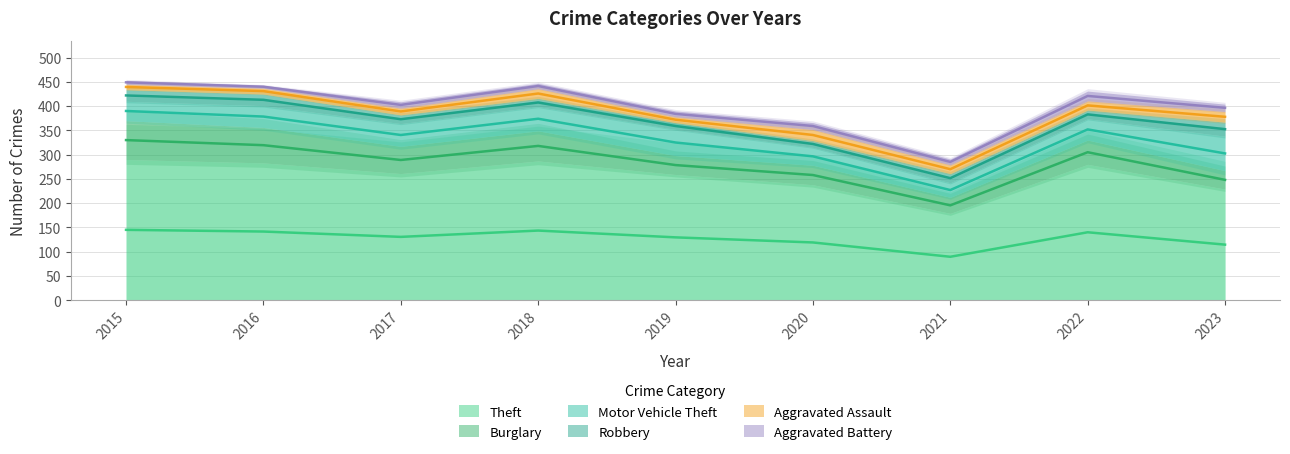

Does the chart have visible grid lines?

Yes